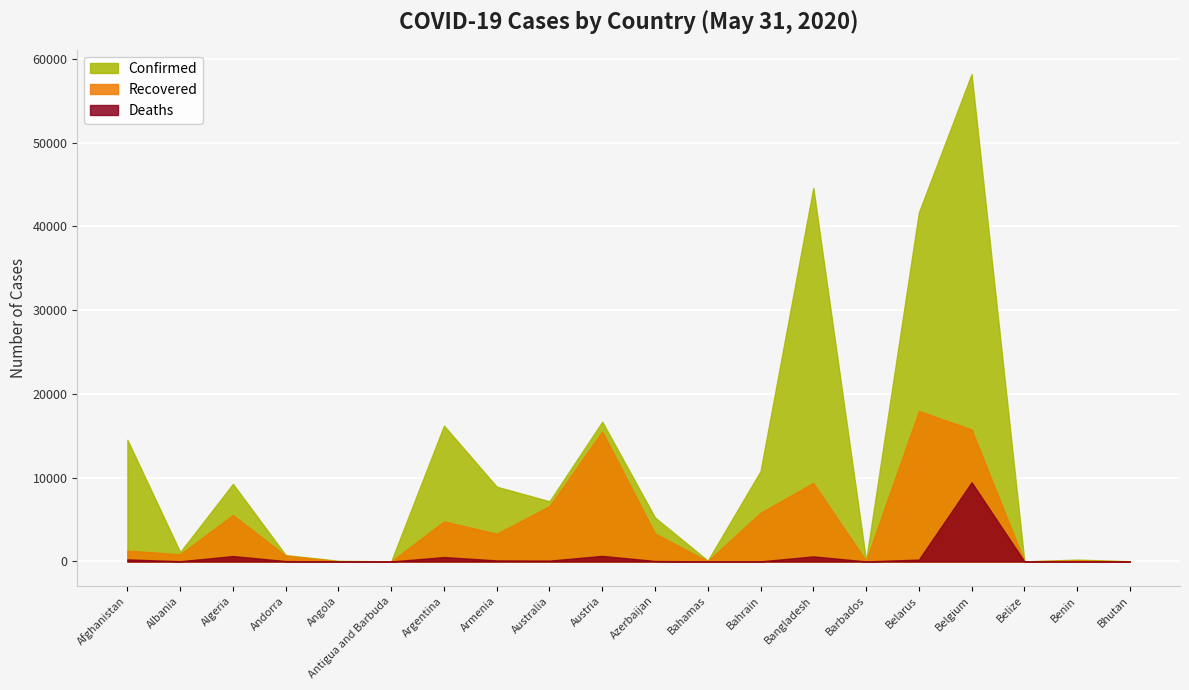

True or false: Deaths has a value of 51 at Albania.

False